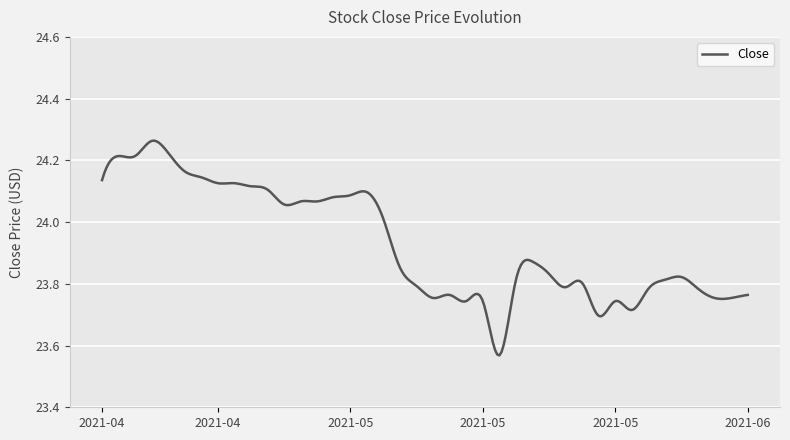

Is this an area chart (filled region under the line)?

No